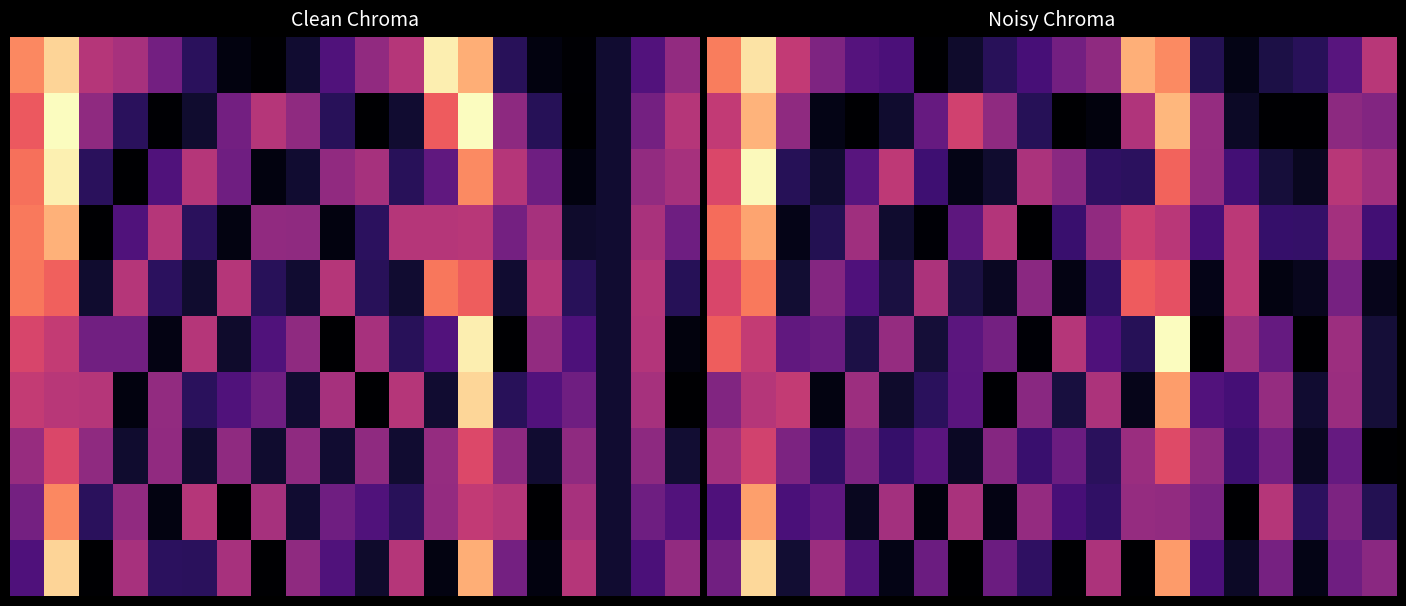

What is the spread (max minus min) of values at 18?

76.8